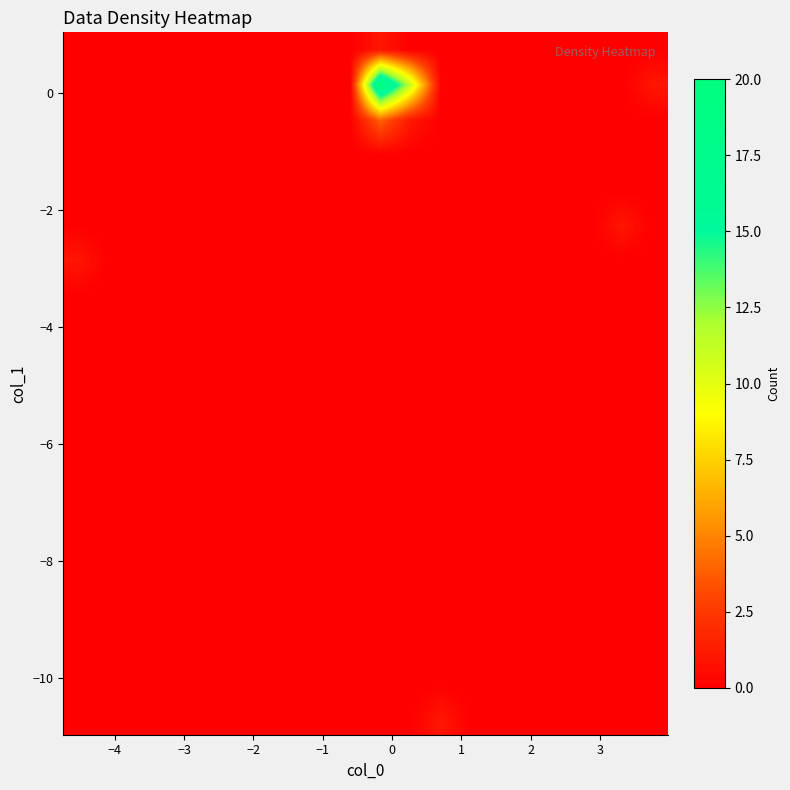

Count the number of categories in the chart.

20